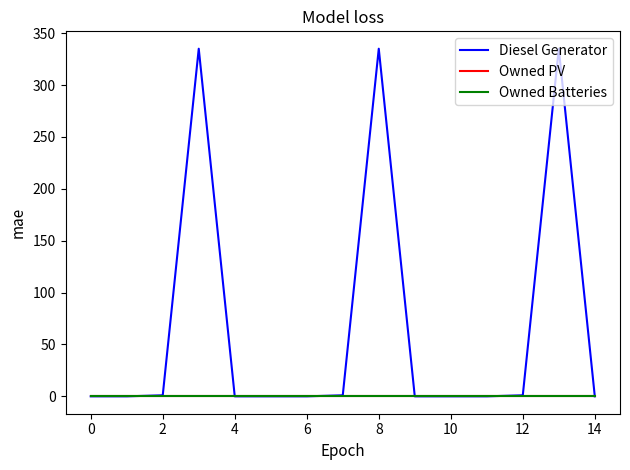

True or false: Owned Batteries and Owned PV intersect in this chart.

False